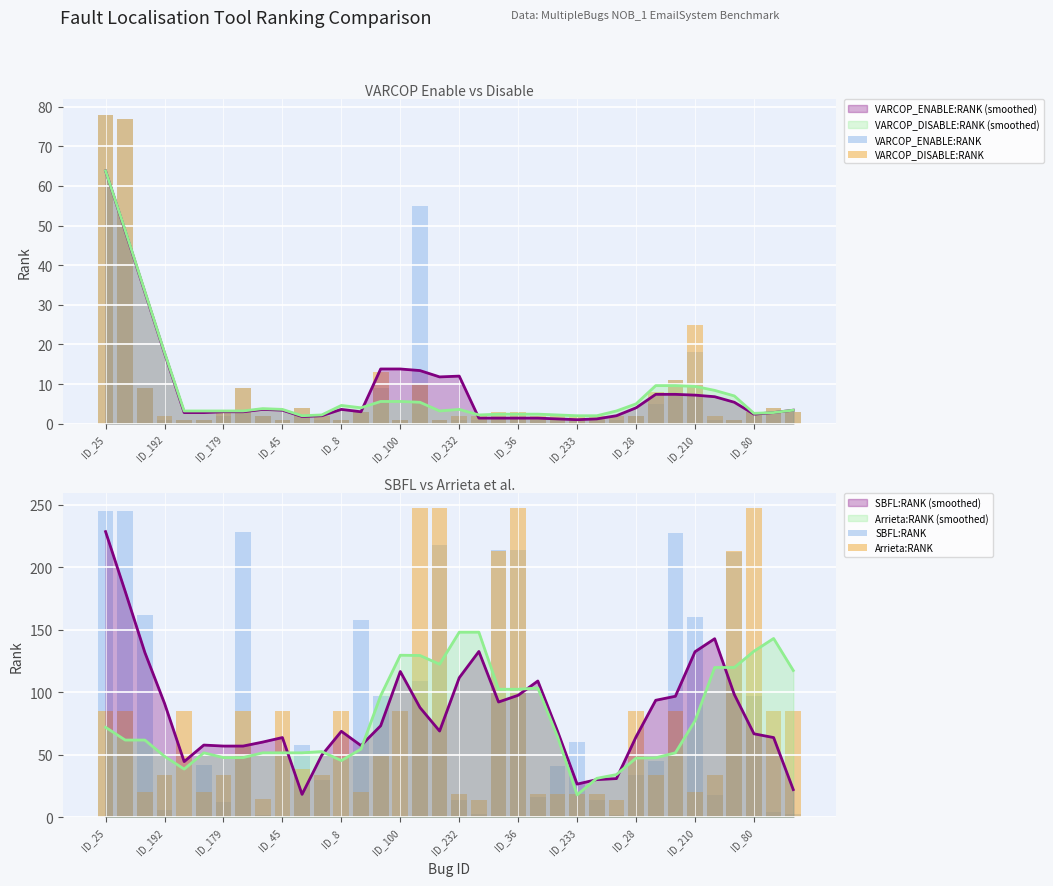

At ID_192, list the series in order from smallest to largest.

VARCOP_ENABLE:RANK, VARCOP_DISABLE:RANK, SBFL:RANK, Arrieta:RANK